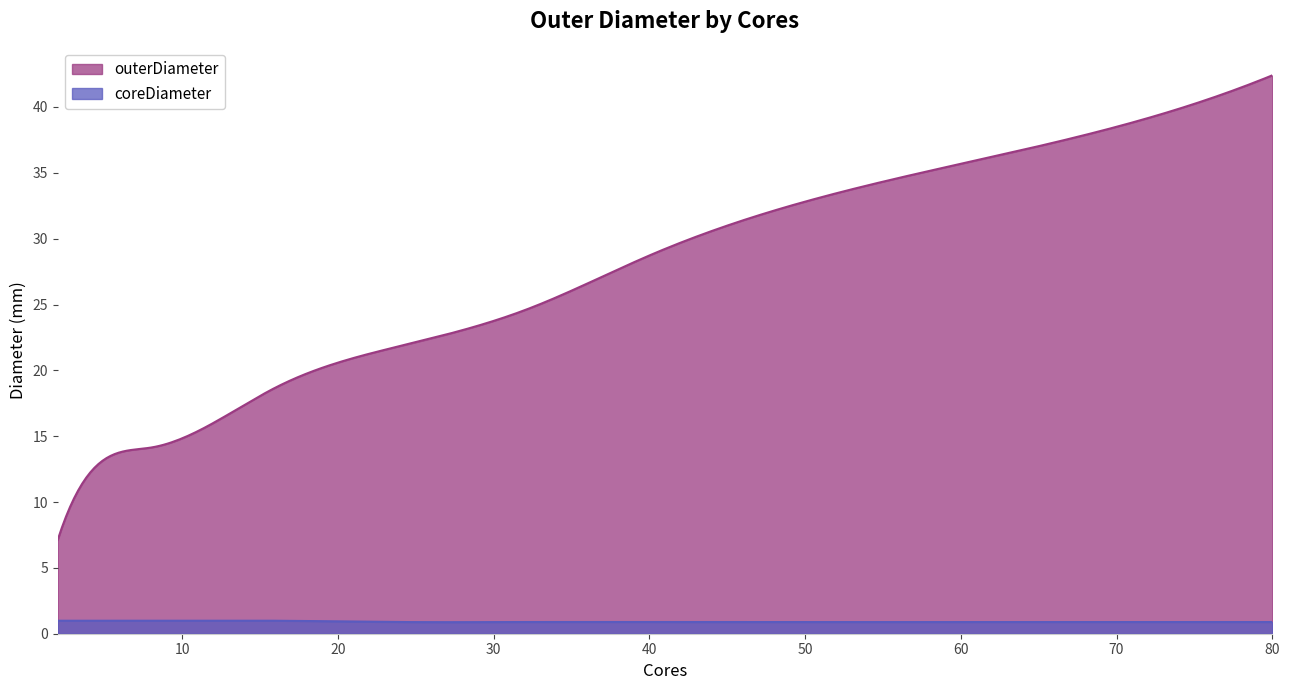

Which series has the largest total across all categories?

outerDiameter